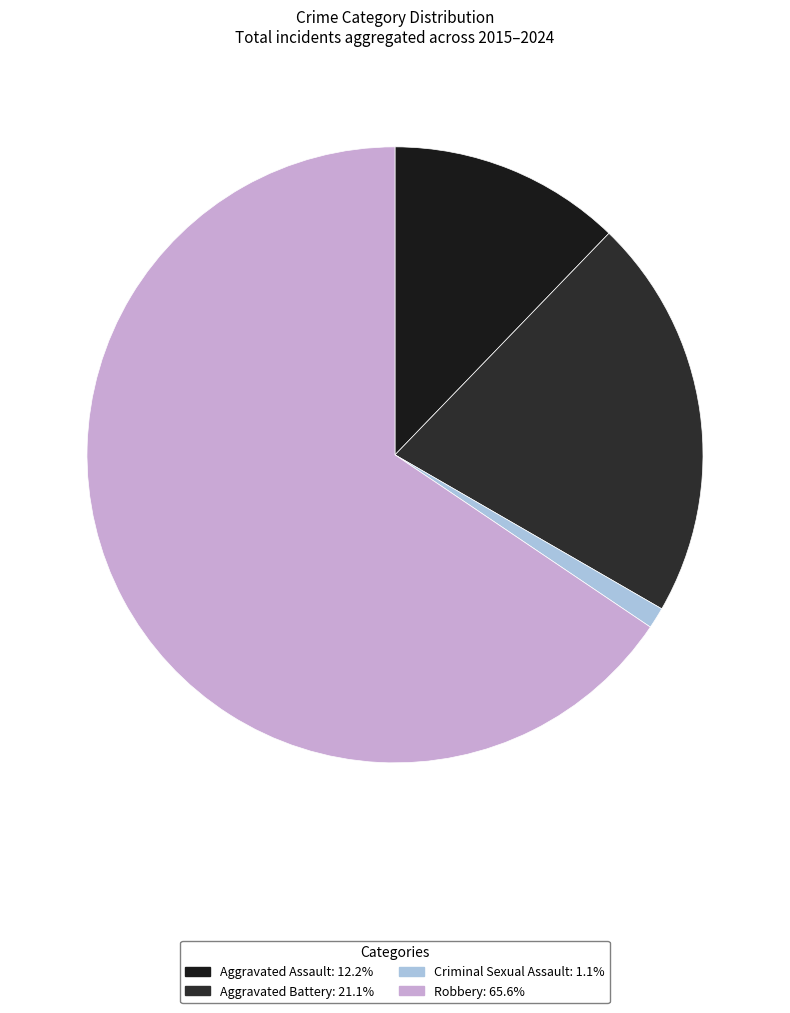

True or false: Aggravated Battery accounts for 2% of the total.

False